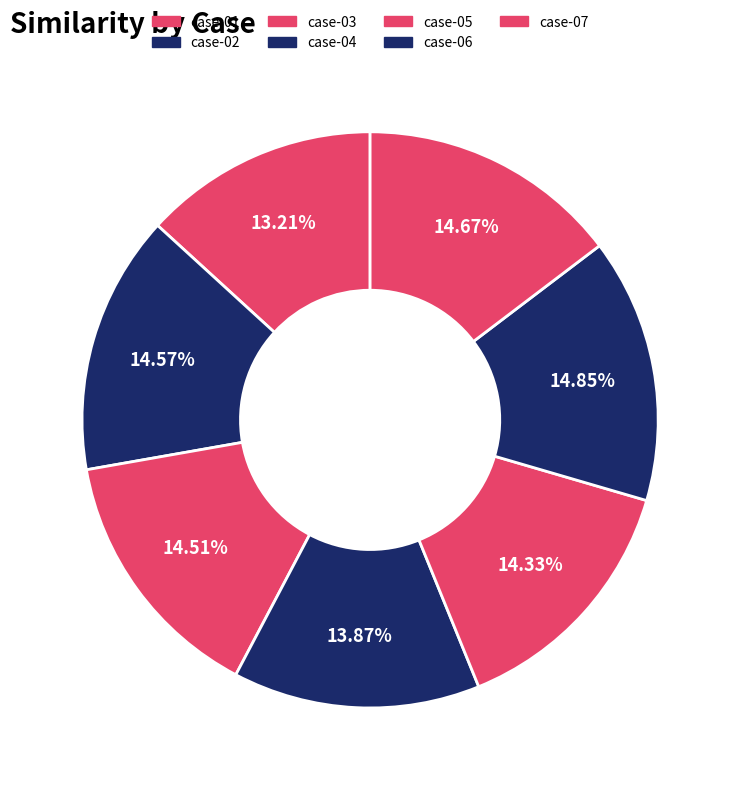

To the nearest percent, what is the average slice percentage?

14%